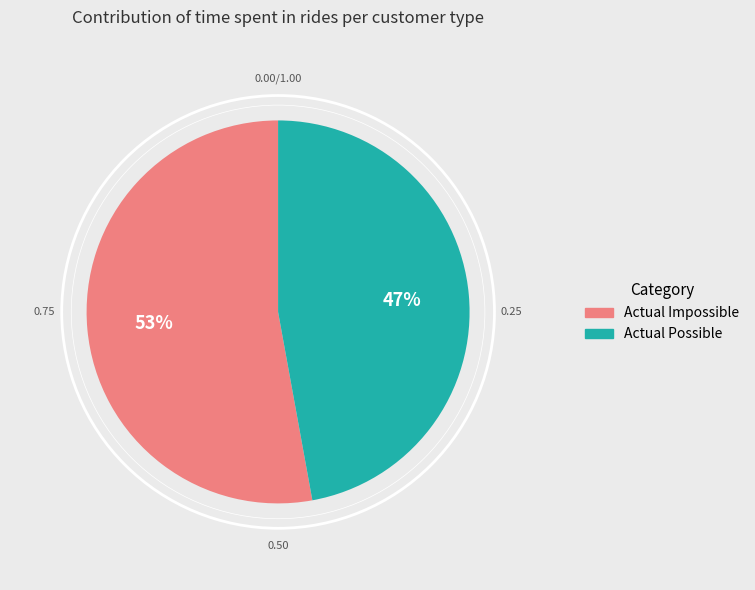

What is the majority slice?

Actual Impossible